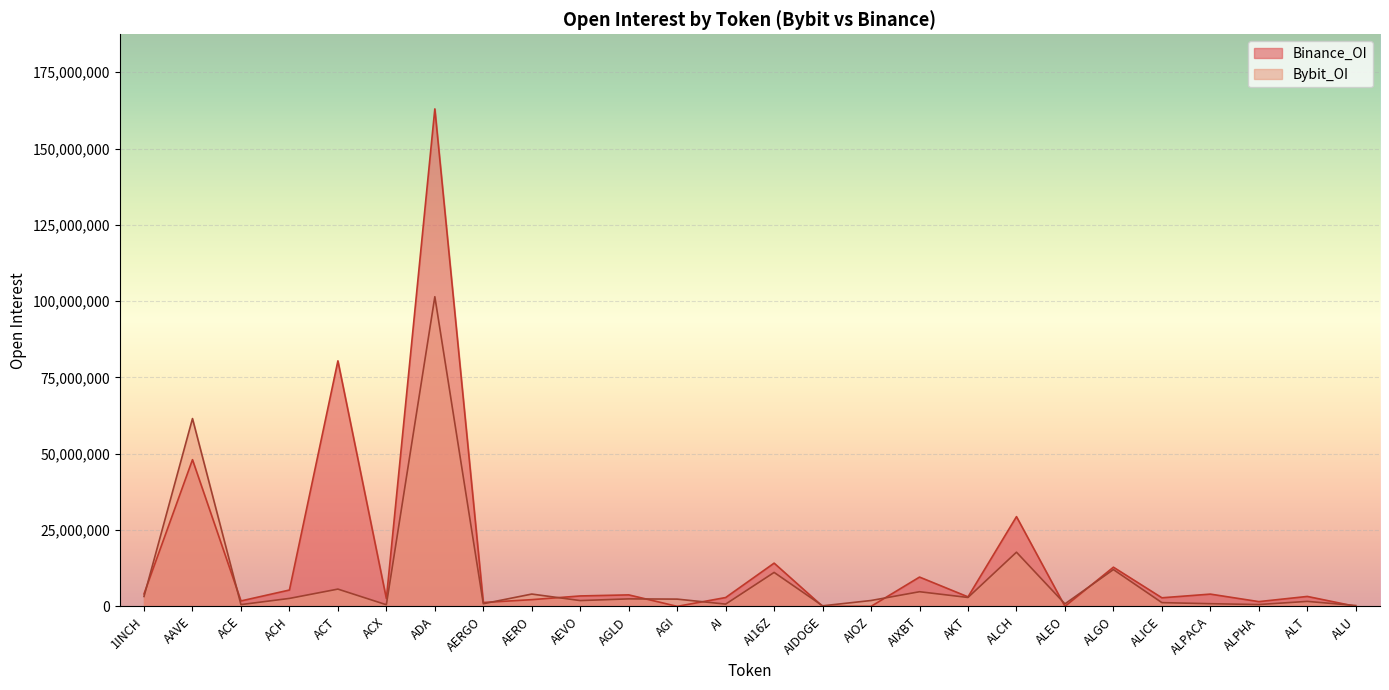

True or false: Binance_OI has a value of 850802 at ALPHA.

False